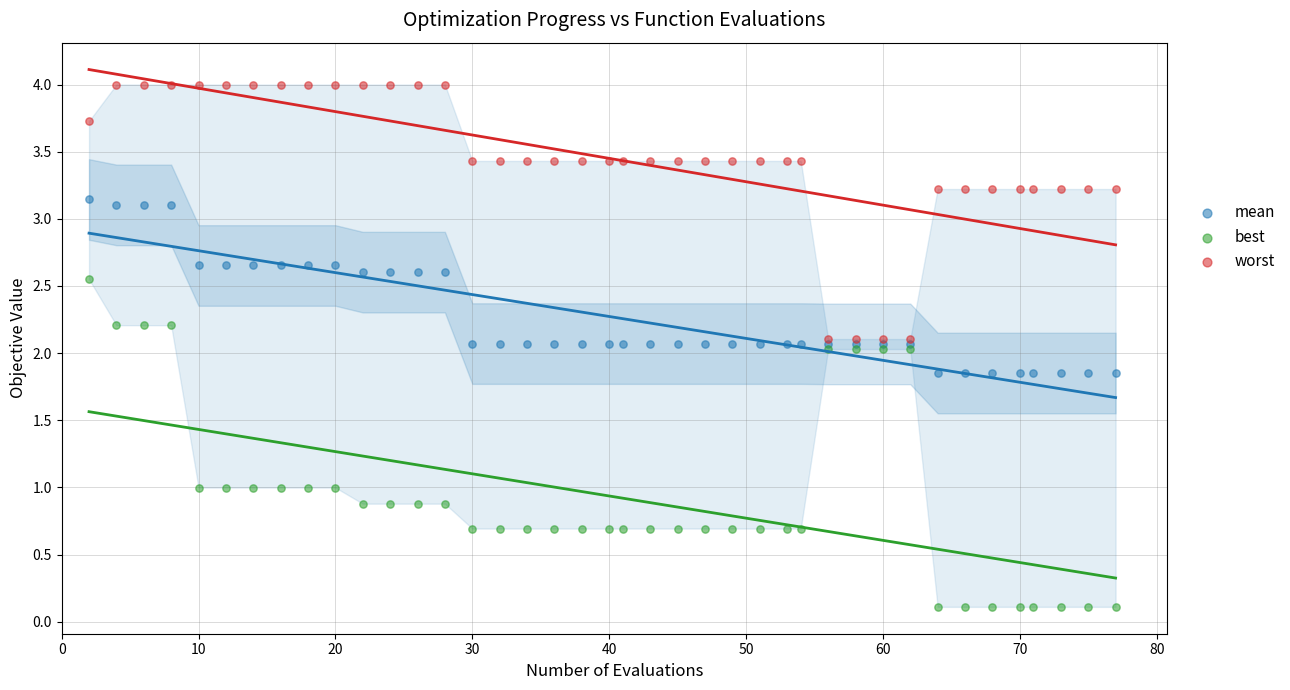

What are all the series names shown in the legend?

mean, best, worst